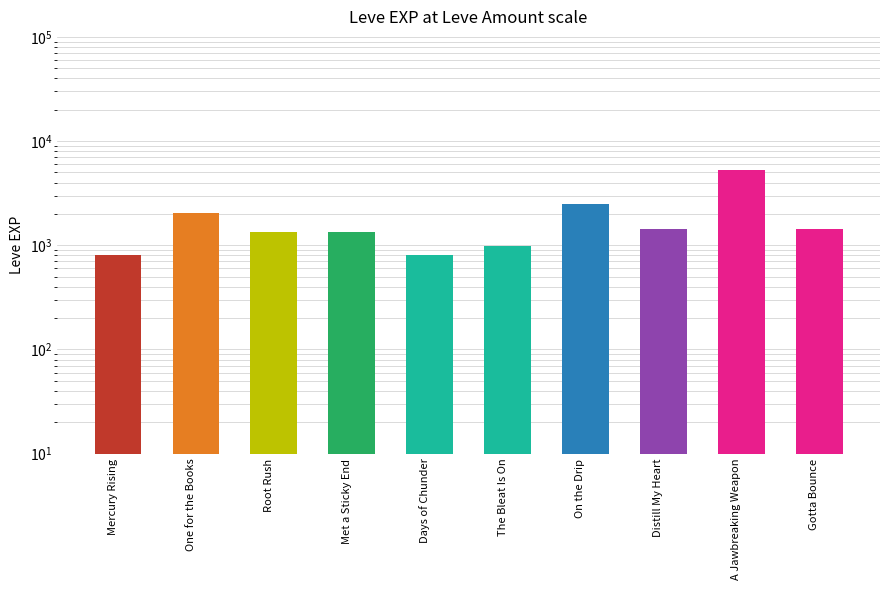

True or false: the data shows 693 at One for the Books.

False